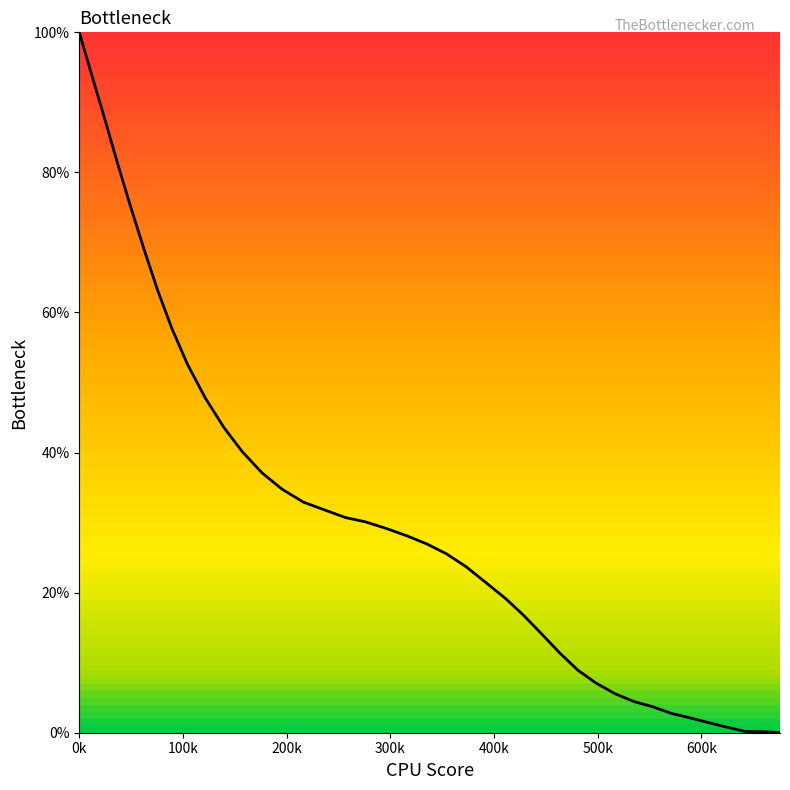

What is the average value?

31.6